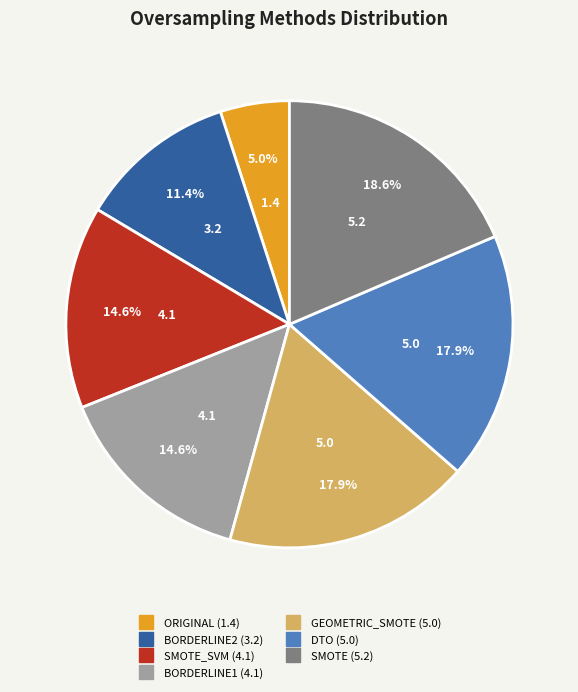

Is there any slice that represents more than half of the pie?

No